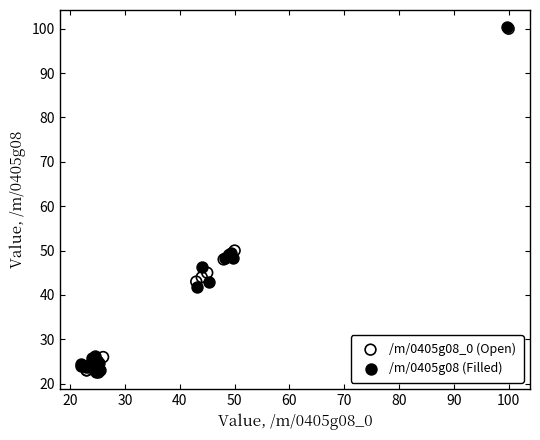

Which series has the largest Y range (max minus min)?

/m/0405g08 (Filled)